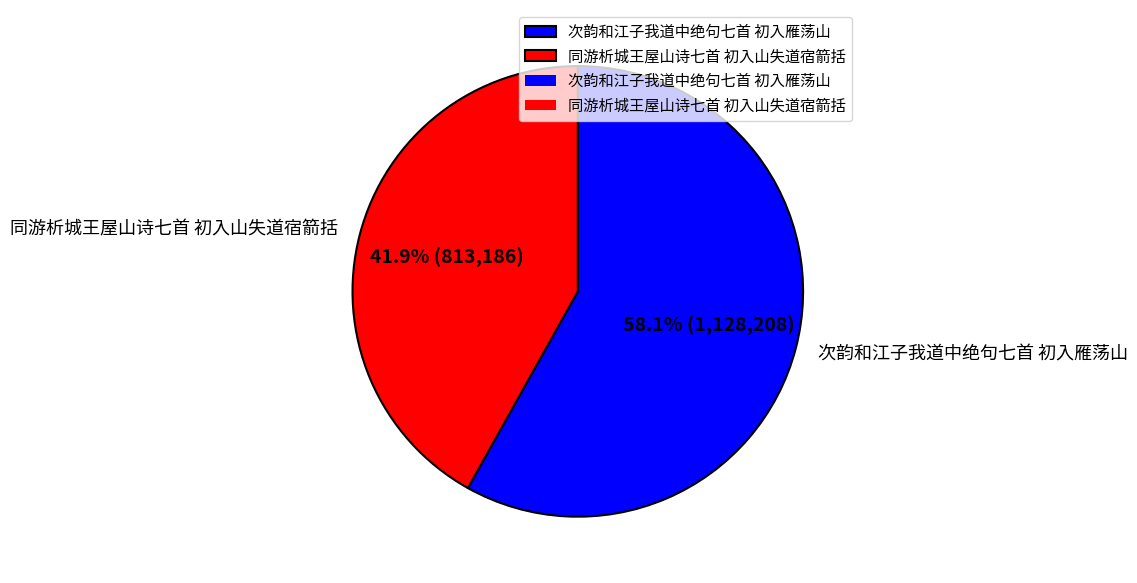

Is the sum of 同游析城王屋山诗七首 初入山失道宿箭括 and 次韵和江子我道中绝句七首 初入雁荡山 greater than half?

Yes